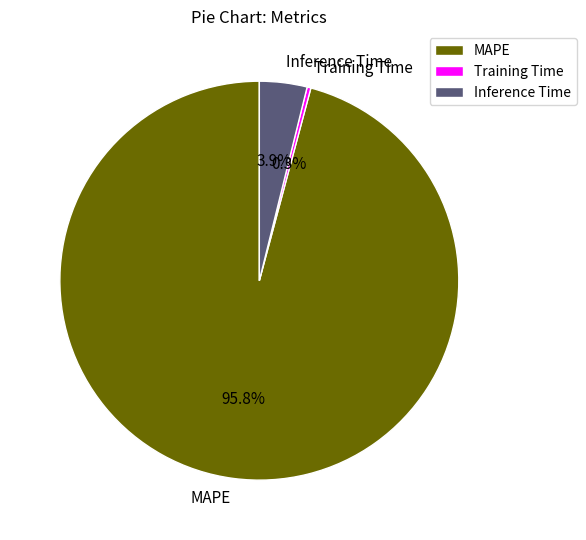

Combined, do Training Time and Inference Time account for over 50%?

No